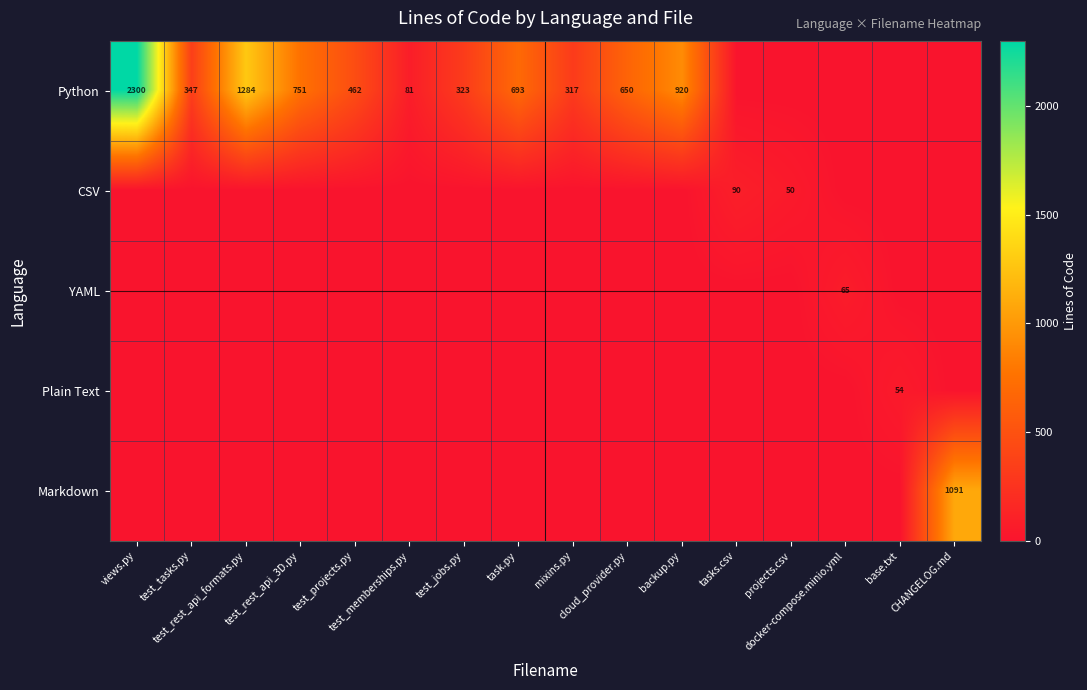

At how many categories does at least one series exceed 517?

7